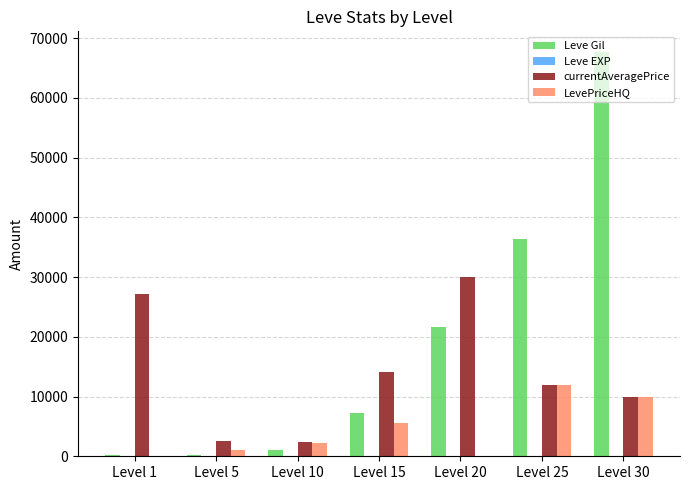

What is the sum of all LevePriceHQ values?

30761